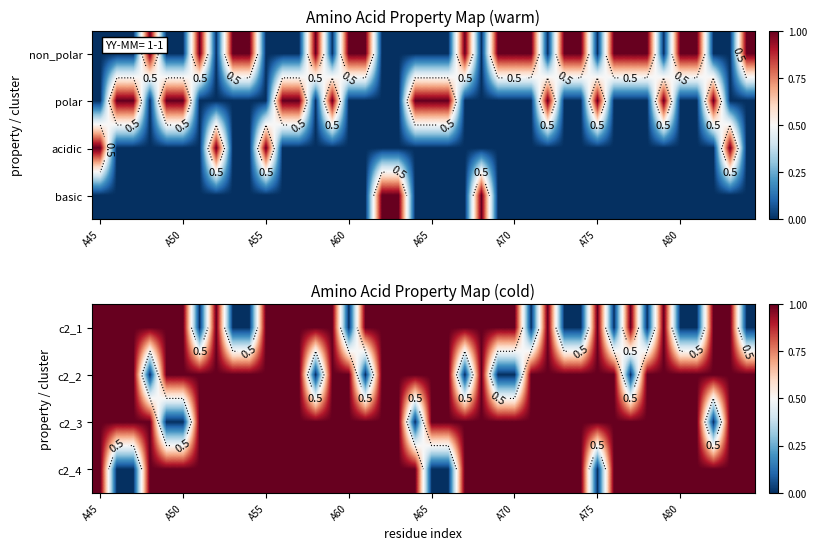

The c2_3 series shows 2 at A60. True or false?

False